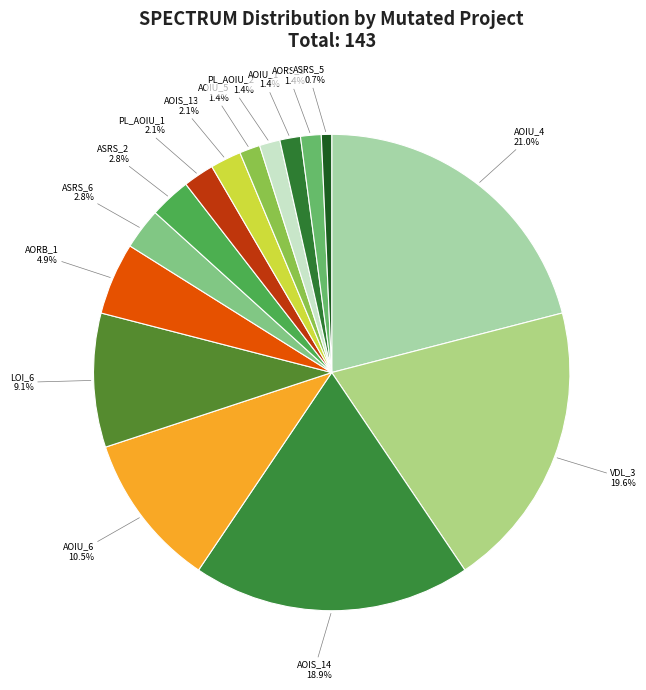

Which slice is the largest?

AOIU_4